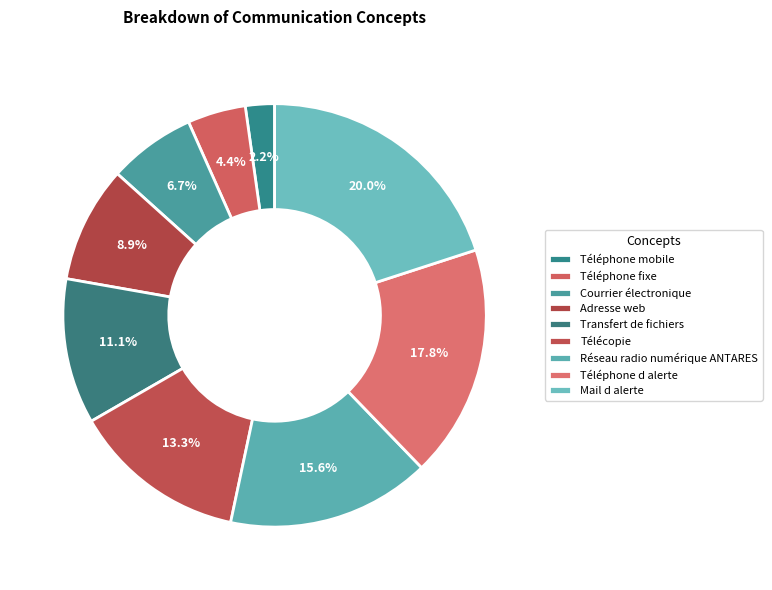

Which has a higher value, Transfert de fichiers or Adresse web?

Transfert de fichiers